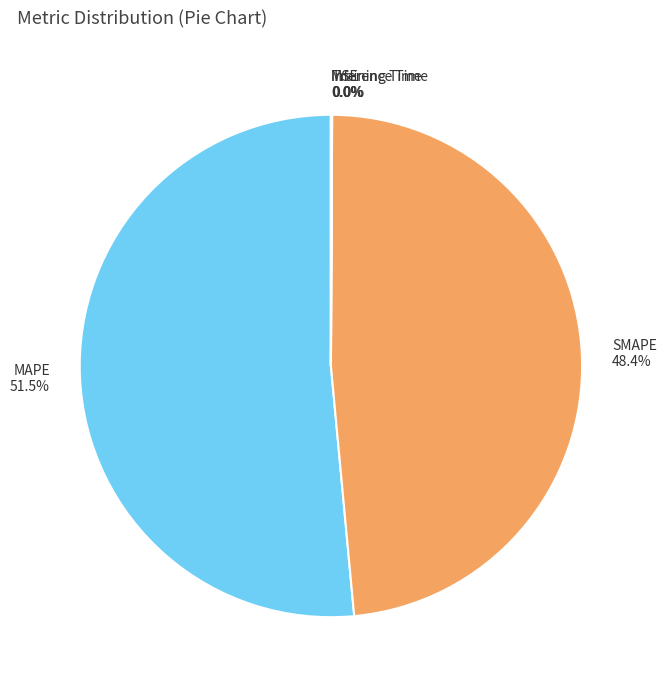

How much of the chart is everything except SMAPE?

51.6%